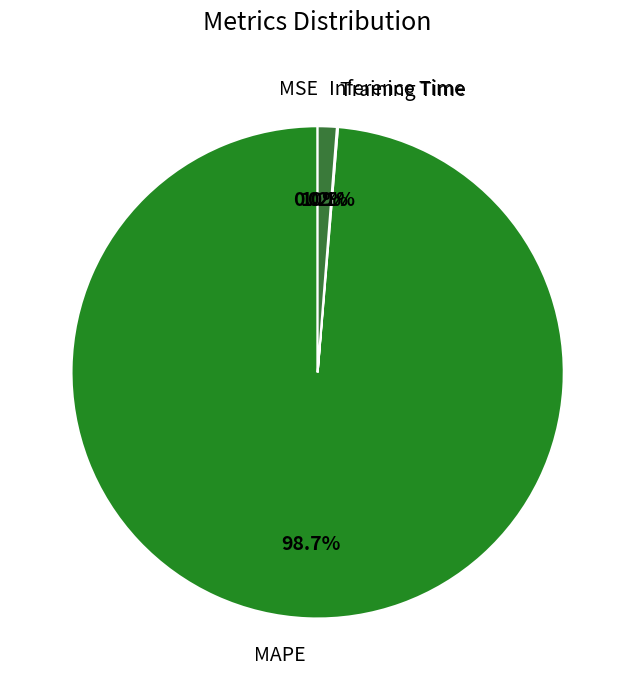

Is it true that Inference Time is 13% of the pie?

False